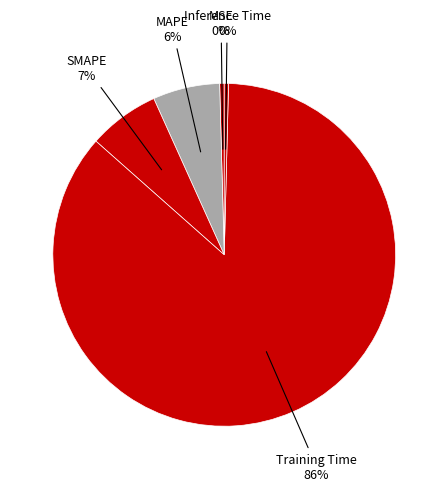

Count the number of slices in the pie.

5